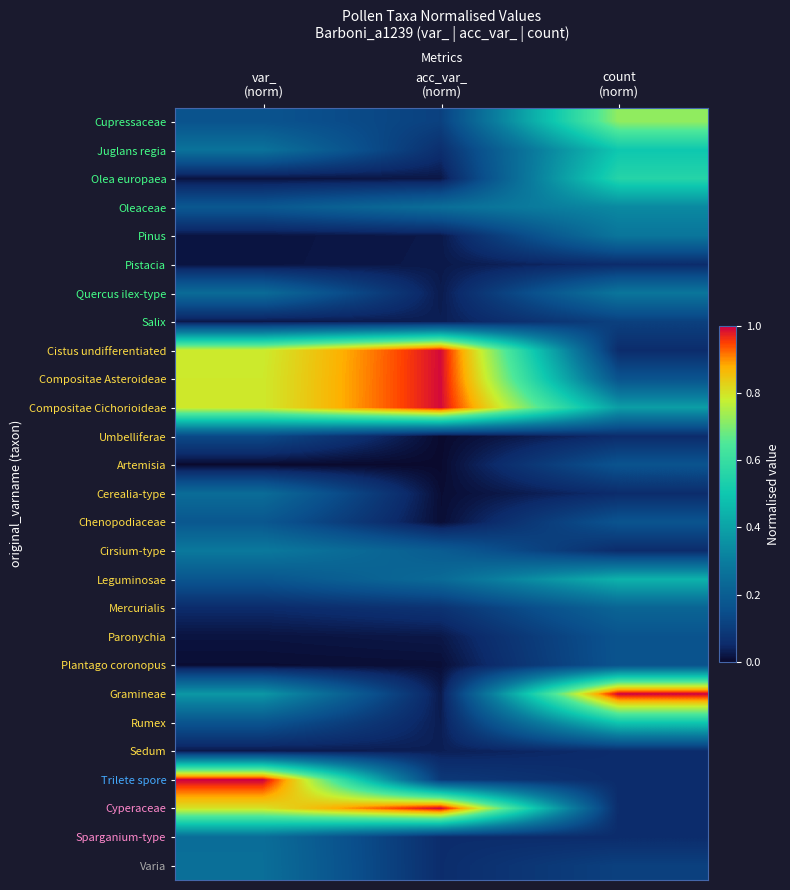

Reading left to right, extract all data points from this chart.

Cupressaceae: var_
(norm)=0.2	acc_var_
(norm)=0.1	count
(norm)=0.7
Juglans regia: var_
(norm)=0.3	acc_var_
(norm)=0.1	count
(norm)=0.5
Olea europaea: var_
(norm)=0.0	acc_var_
(norm)=0.0	count
(norm)=0.6
Oleaceae: var_
(norm)=0.2	acc_var_
(norm)=0.3	count
(norm)=0.3
Pinus: var_
(norm)=0.0	acc_var_
(norm)=0.0	count
(norm)=0.3
Pistacia: var_
(norm)=0.0	acc_var_
(norm)=0.0	count
(norm)=0.1
Quercus ilex-type: var_
(norm)=0.2	acc_var_
(norm)=0.0	count
(norm)=0.3
Salix: var_
(norm)=0.0	acc_var_
(norm)=0.0	count
(norm)=0.1
Cistus undifferentiated: var_
(norm)=0.8	acc_var_
(norm)=1.0	count
(norm)=0.1
Compositae Asteroideae: var_
(norm)=0.8	acc_var_
(norm)=1.0	count
(norm)=0.2
Compositae Cichorioideae: var_
(norm)=0.8	acc_var_
(norm)=1.0	count
(norm)=0.4
Umbelliferae: var_
(norm)=0.1	acc_var_
(norm)=0.0	count
(norm)=0.1
Artemisia: var_
(norm)=0.0	acc_var_
(norm)=0.0	count
(norm)=0.2
Cerealia-type: var_
(norm)=0.2	acc_var_
(norm)=0.0	count
(norm)=0.1
Chenopodiaceae: var_
(norm)=0.2	acc_var_
(norm)=0.0	count
(norm)=0.2
Cirsium-type: var_
(norm)=0.3	acc_var_
(norm)=0.2	count
(norm)=0.1
Leguminosae: var_
(norm)=0.2	acc_var_
(norm)=0.2	count
(norm)=0.4
Mercurialis: var_
(norm)=0.1	acc_var_
(norm)=0.1	count
(norm)=0.2
Paronychia: var_
(norm)=0.0	acc_var_
(norm)=0.0	count
(norm)=0.2
Plantago coronopus: var_
(norm)=0.0	acc_var_
(norm)=0.0	count
(norm)=0.2
Gramineae: var_
(norm)=0.4	acc_var_
(norm)=0.0	count
(norm)=1.0
Rumex: var_
(norm)=0.2	acc_var_
(norm)=0.0	count
(norm)=0.5
Sedum: var_
(norm)=0.0	acc_var_
(norm)=0.0	count
(norm)=0.1
Trilete spore: var_
(norm)=1.0	acc_var_
(norm)=0.1	count
(norm)=0.1
Cyperaceae: var_
(norm)=0.8	acc_var_
(norm)=1.0	count
(norm)=0.1
Sparganium-type: var_
(norm)=0.3	acc_var_
(norm)=0.1	count
(norm)=0.1
Varia: var_
(norm)=0.3	acc_var_
(norm)=0.1	count
(norm)=0.1